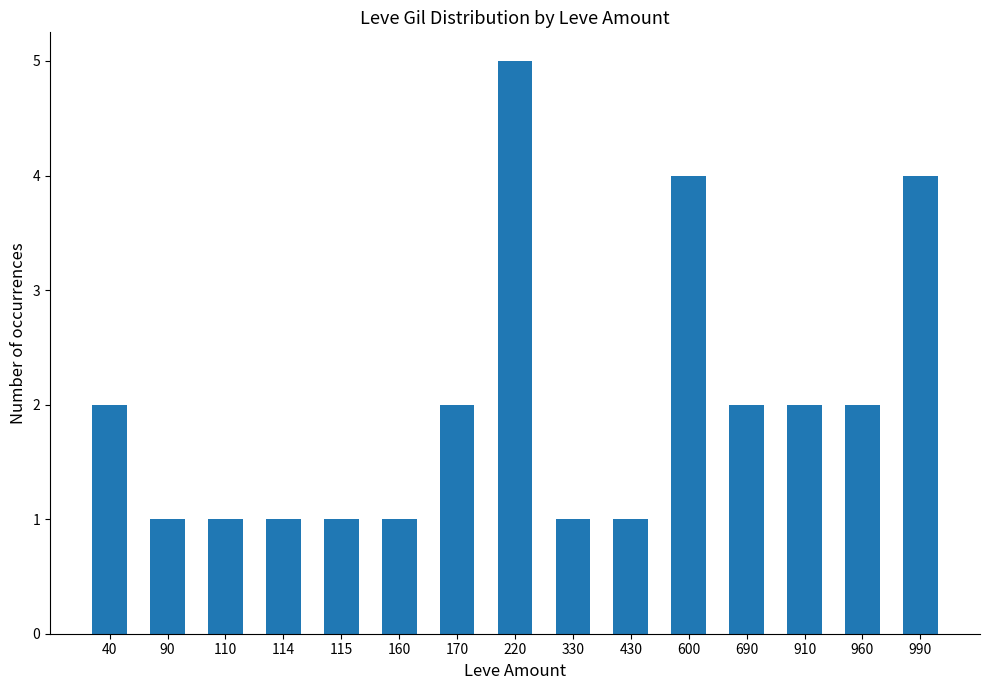

How many bars are there in total?

15